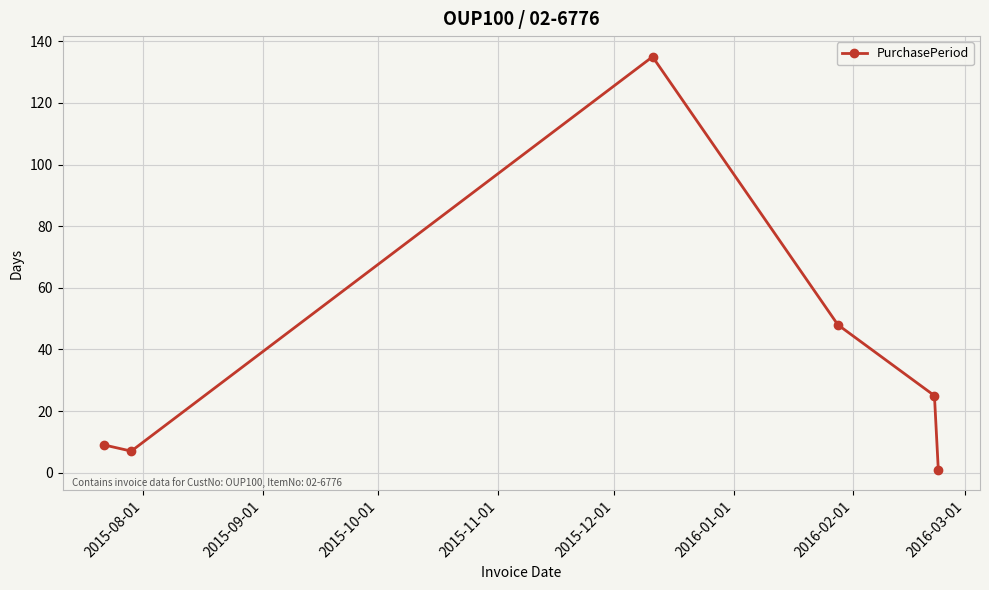

Reading right to left, list all the values displayed in this chart.

1	25	48	135	7	9